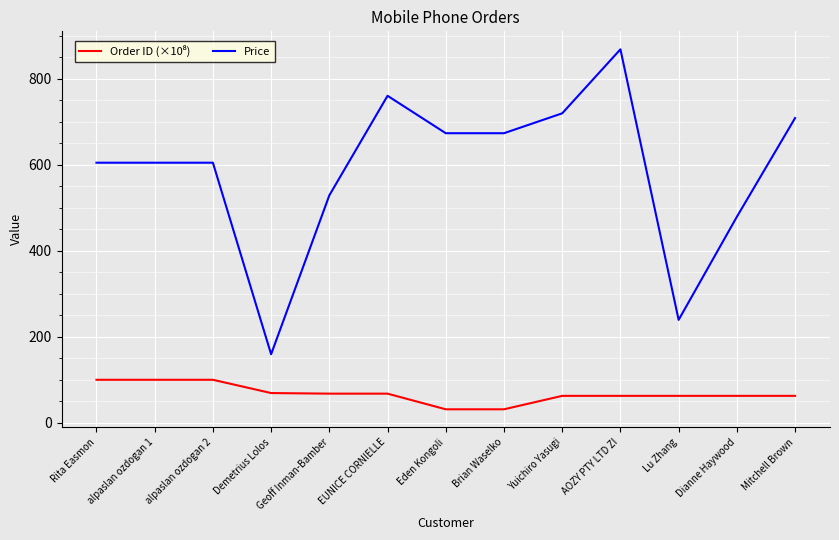

What is the total value across all series at Geoff Inman-Bamber?

596.2